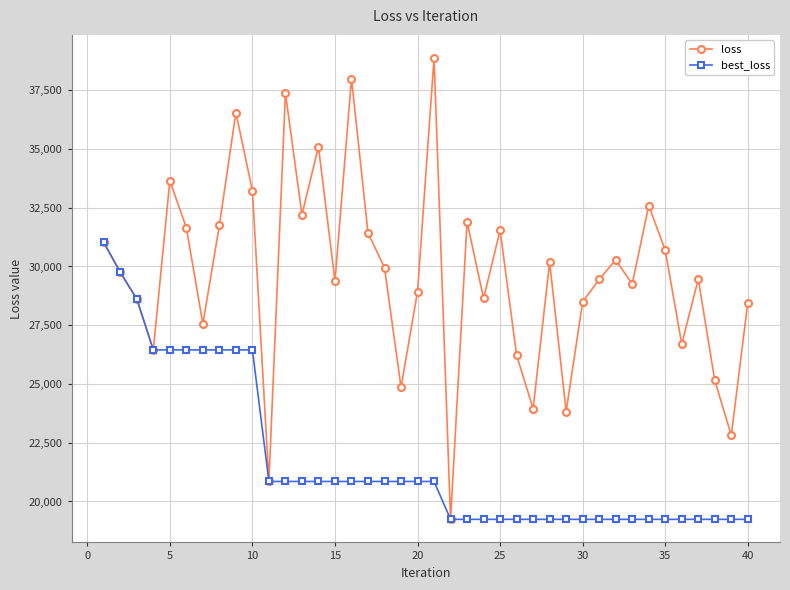

What is the minimum value for loss?

19239.3